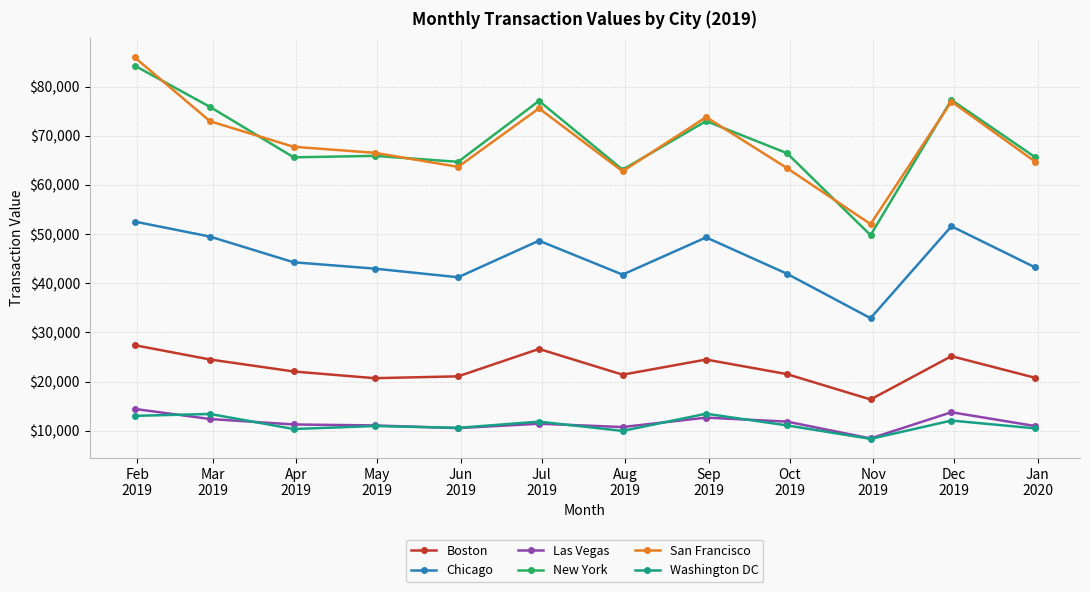

Which series has the widest spread of values?

New York